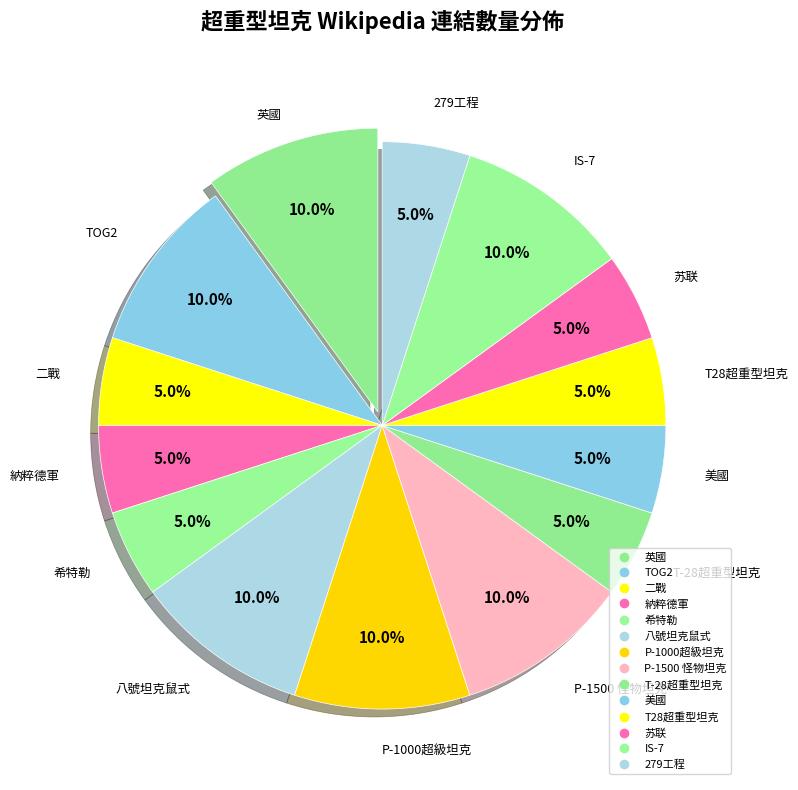

Combined, do P-1000超級坦克 and TOG2 account for over 50%?

No